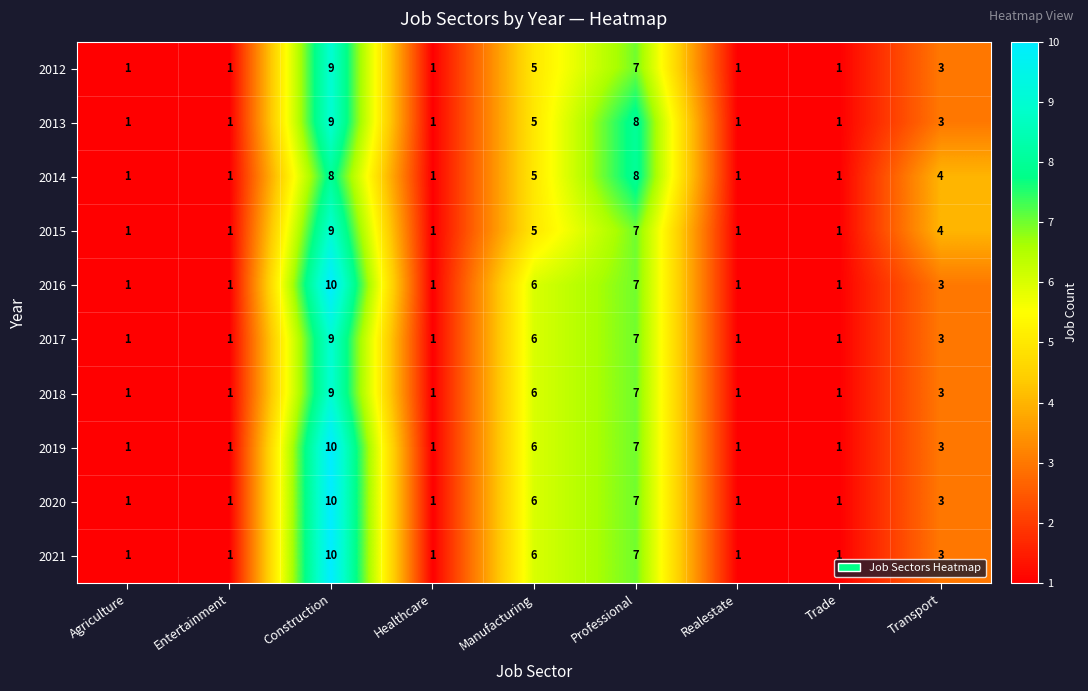

What is the greatest value displayed?

10